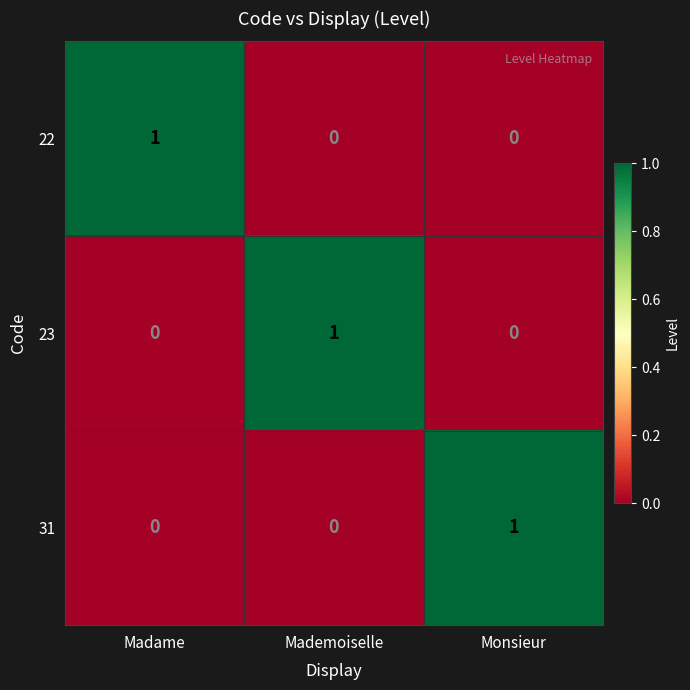

The value of 23 at Monsieur is 1. True or false?

False